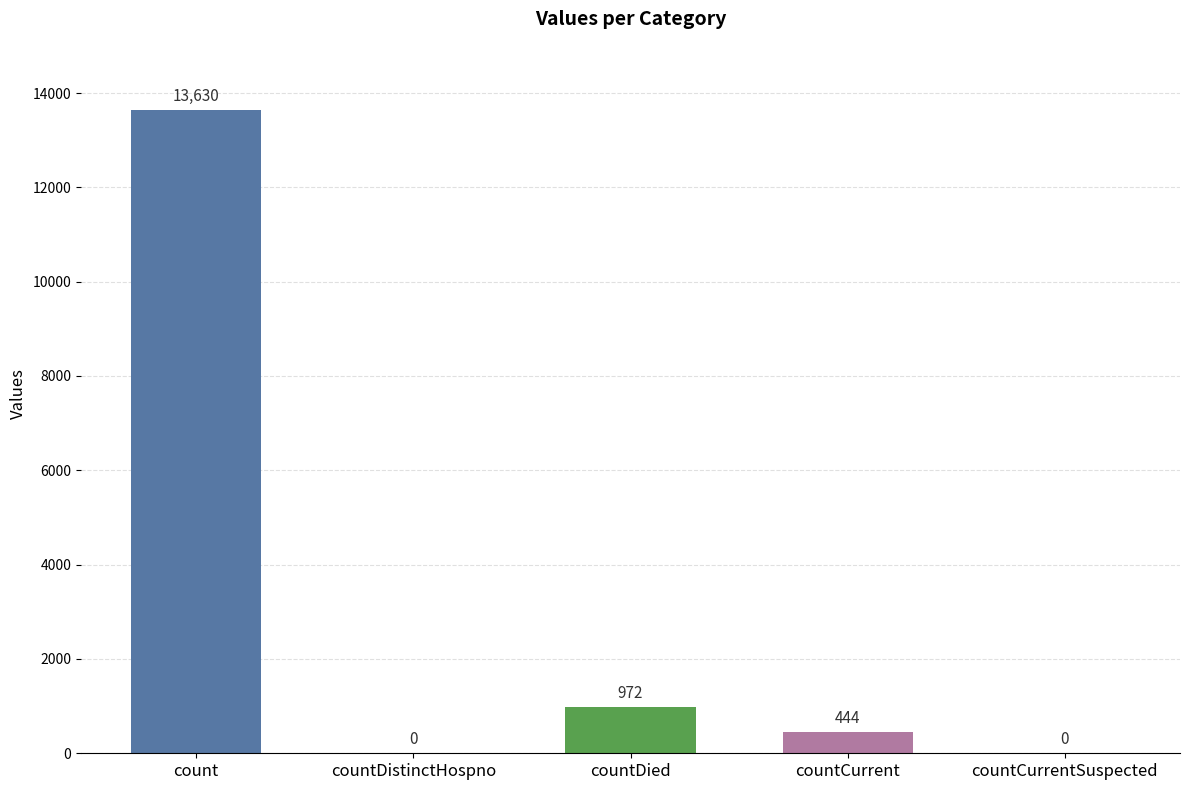

Reading left to right, what are all the values shown in this chart?

count=13630	countDistinctHospno=0	countDied=972	countCurrent=444	countCurrentSuspected=0